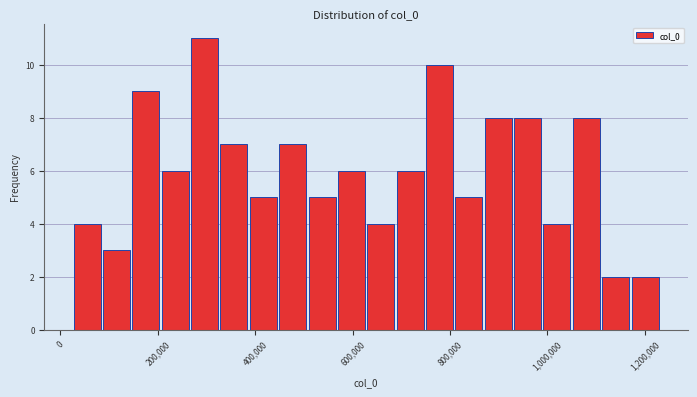

Around what value on the x-axis is the tallest bar? Give the approximate position of its centre, as read against the axis.

300000